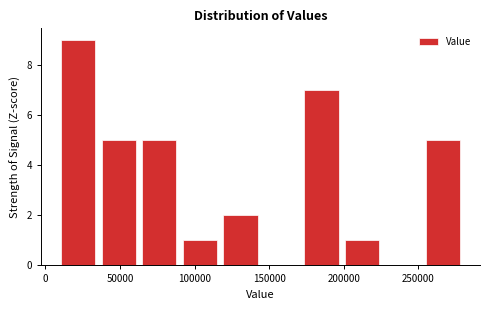

Reading left to right, transcribe this chart: for each bar, give the range it covers on the x-axis and its height. Neither the bar edges nor the heights are printed on the chart, so give them approximately, as read against the axes.

10000 to 35000: 9
35000 to 65000: 5
65000 to 90000: 5
90000 to 115000: 1
115000 to 145000: 2
145000 to 170000: 0
170000 to 200000: 7
200000 to 225000: 1
225000 to 255000: 0
255000 to 280000: 5